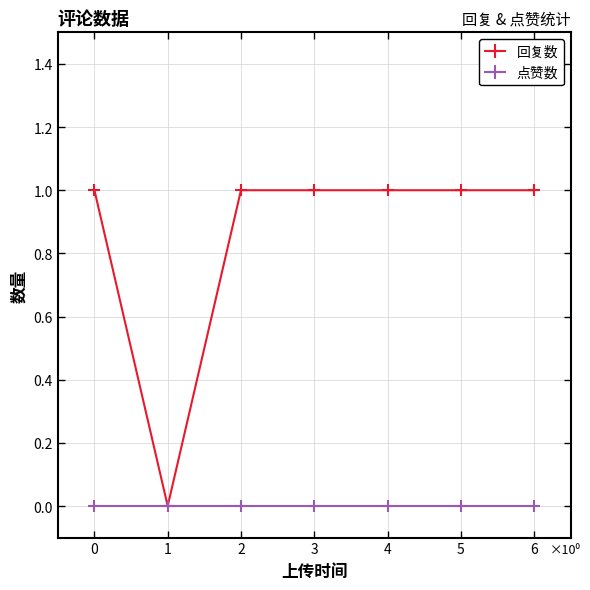

Where is the first local minimum for 回复数?

1